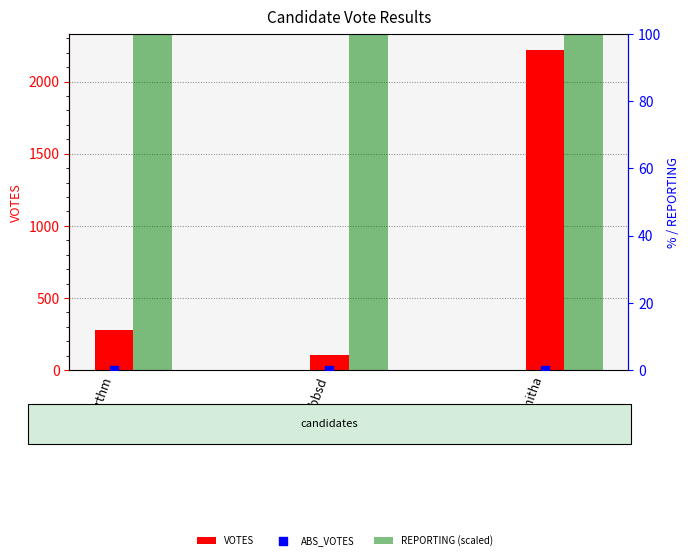

Which series has the widest spread of Y values?

VOTES